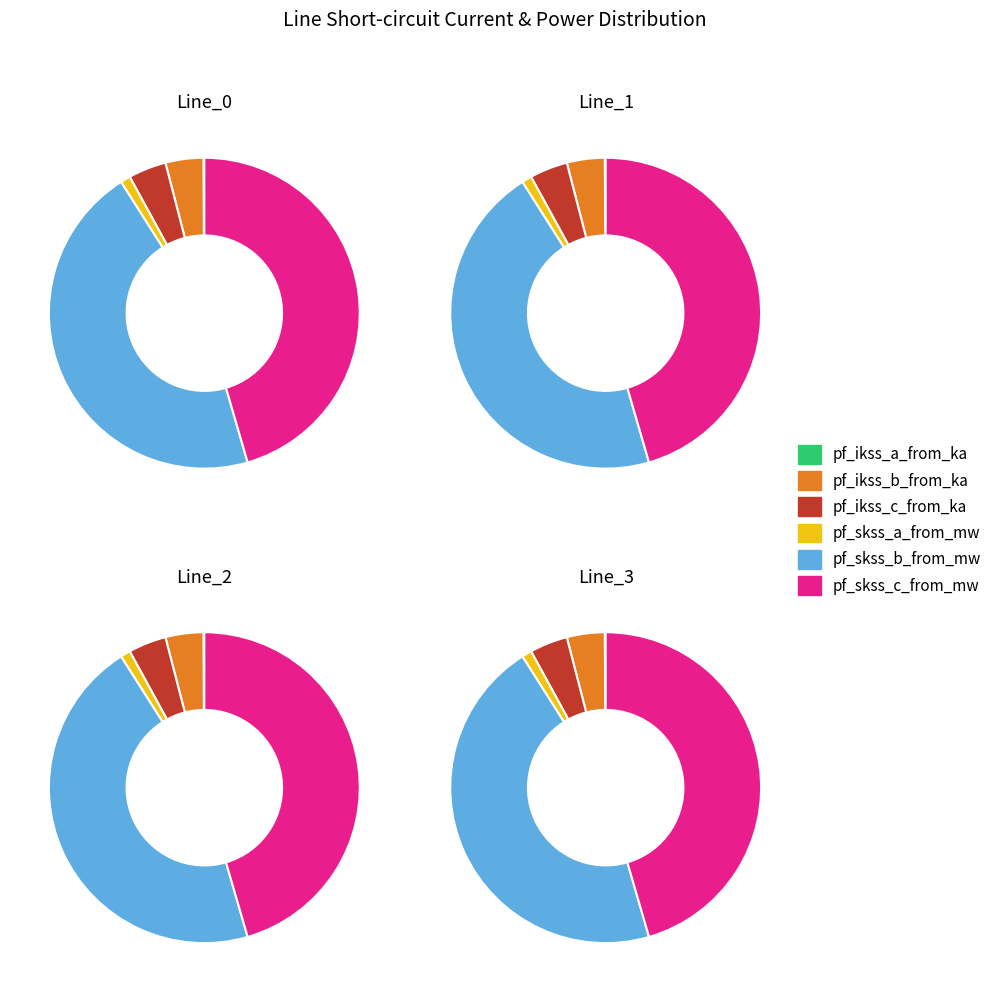

The Line_1 slice represents 26% of the pie. True or false?

True